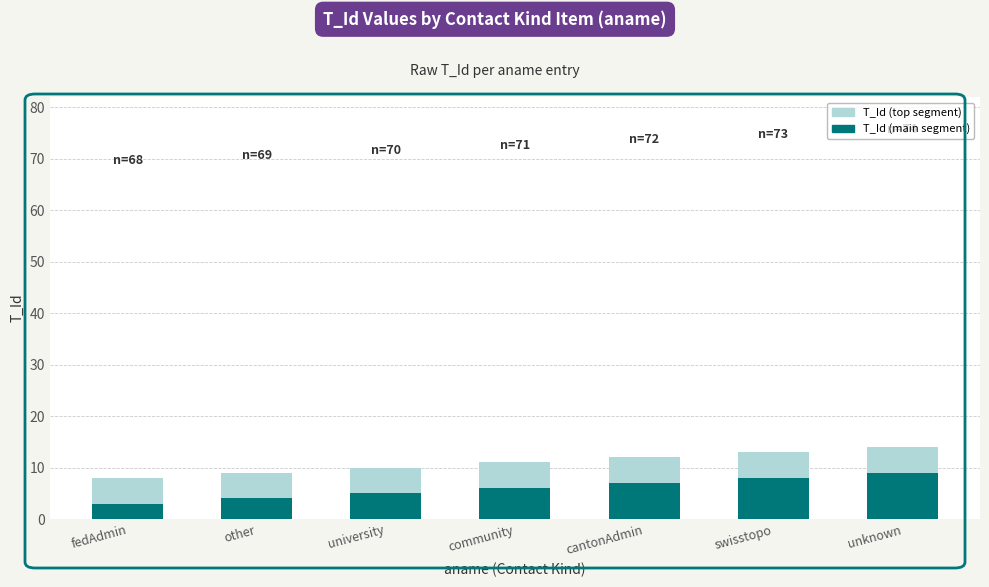

What is the difference between the T_Id (main segment) values at fedAdmin and swisstopo?

5